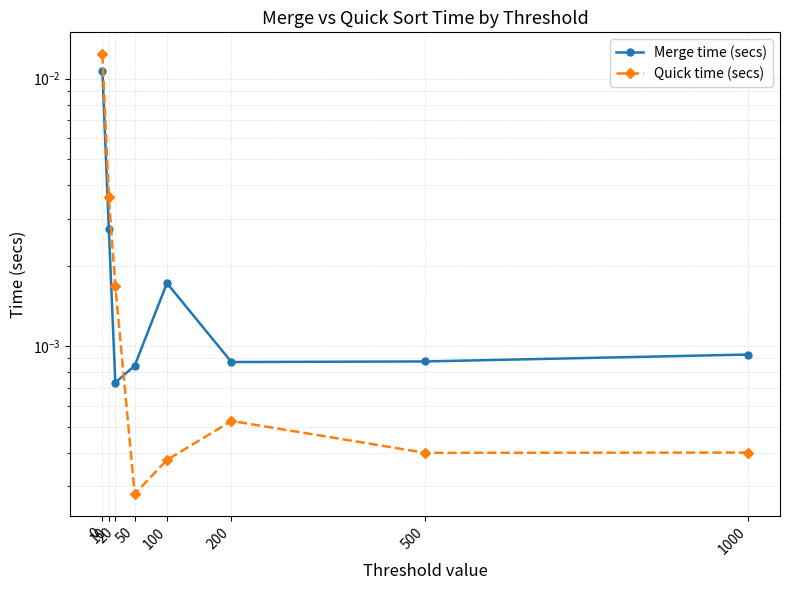

What are all the series names shown in the legend?

Merge time (secs), Quick time (secs)